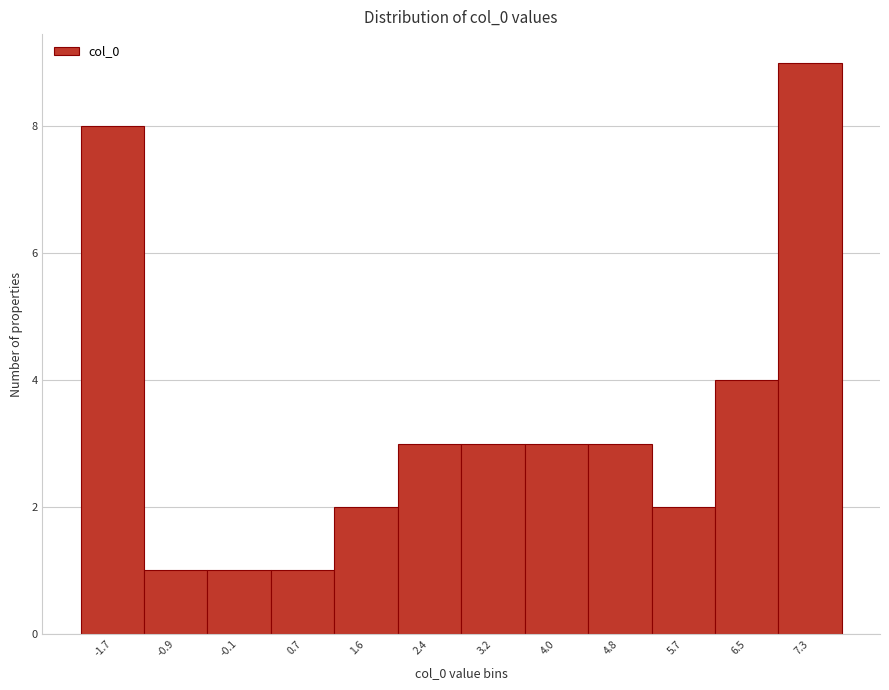

How tall is the bar that spans 6.9 to 7.7 on the x-axis? Neither the bar edges nor the heights are printed on the chart, so give them approximately, as read against the axes.

9